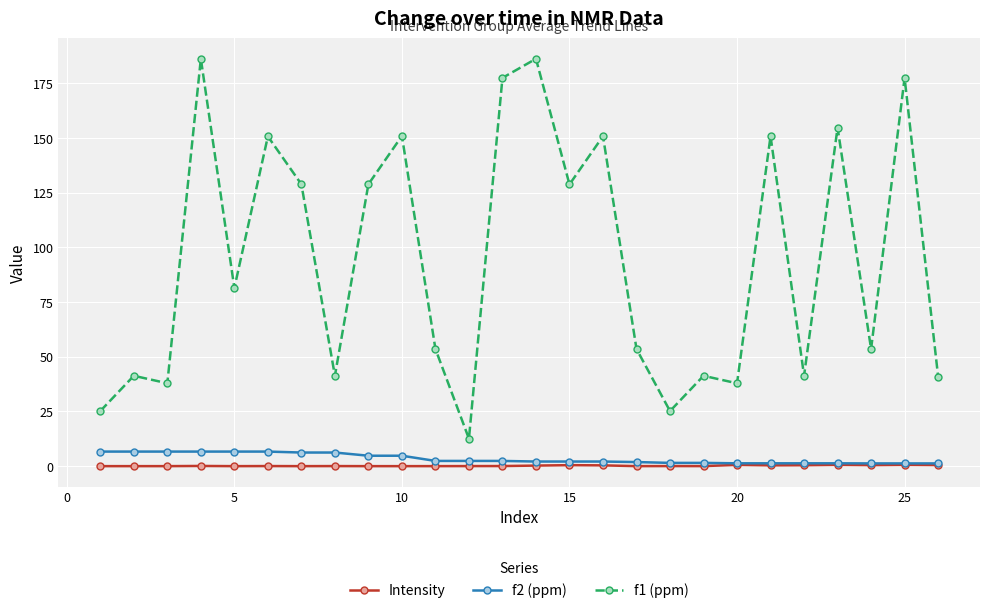

What is the greatest value displayed?

186.3